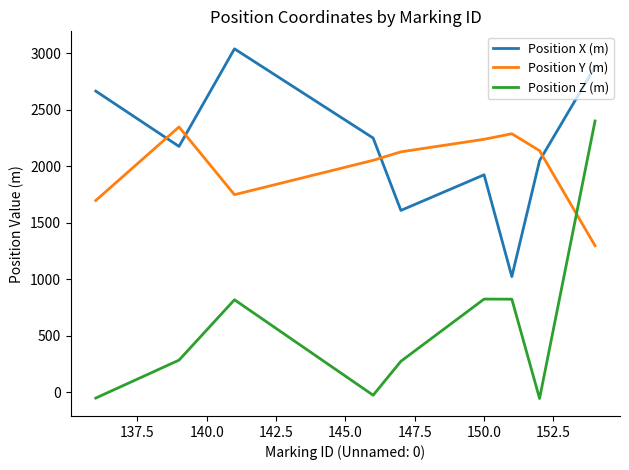

Which series has the largest total across all categories?

Position X (m)